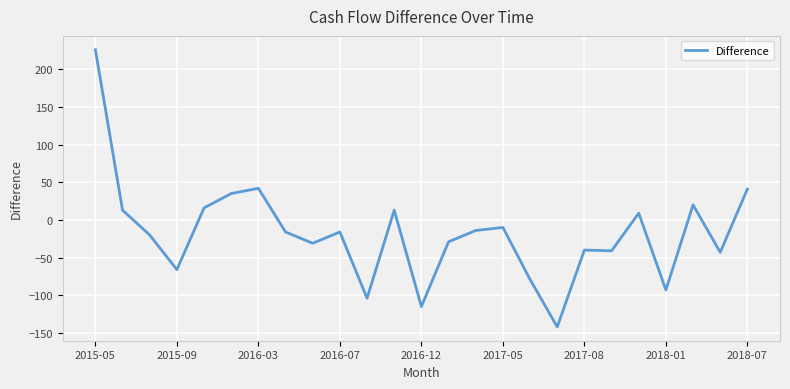

What is the smallest value displayed?

-142